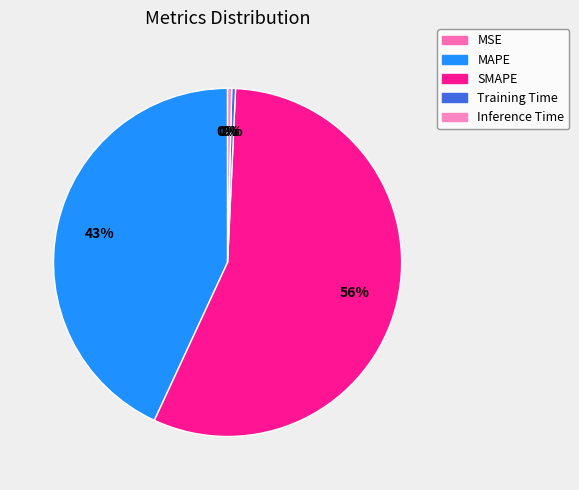

To the nearest percent, what is the average slice percentage?

20%